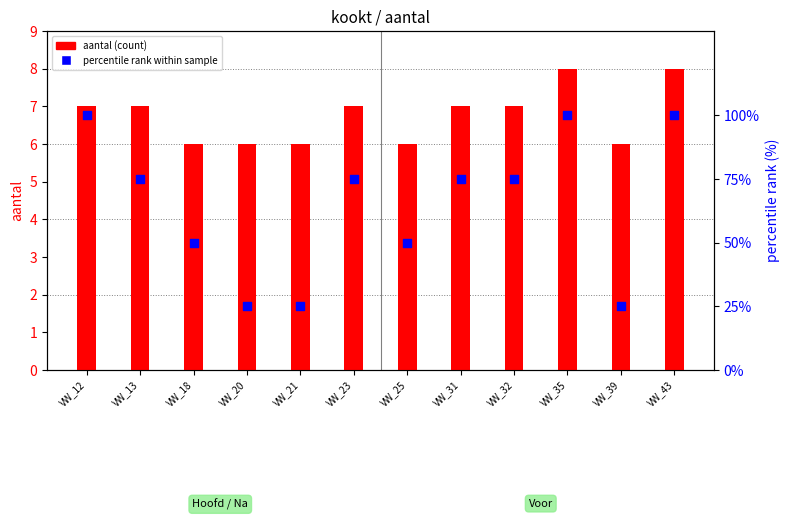

Is the value of percentile rank within sample at VW_13 greater than the value of aantal (count) at VW_18?

Yes